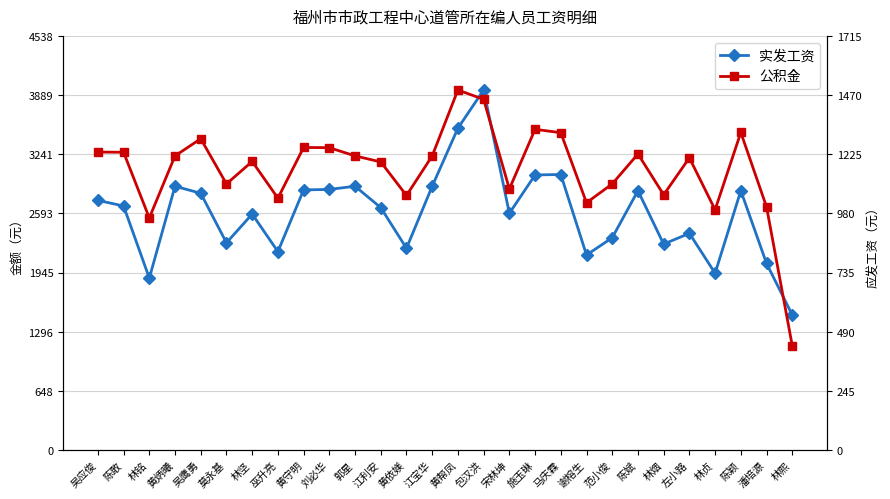

How many lines are shown in the chart?

2